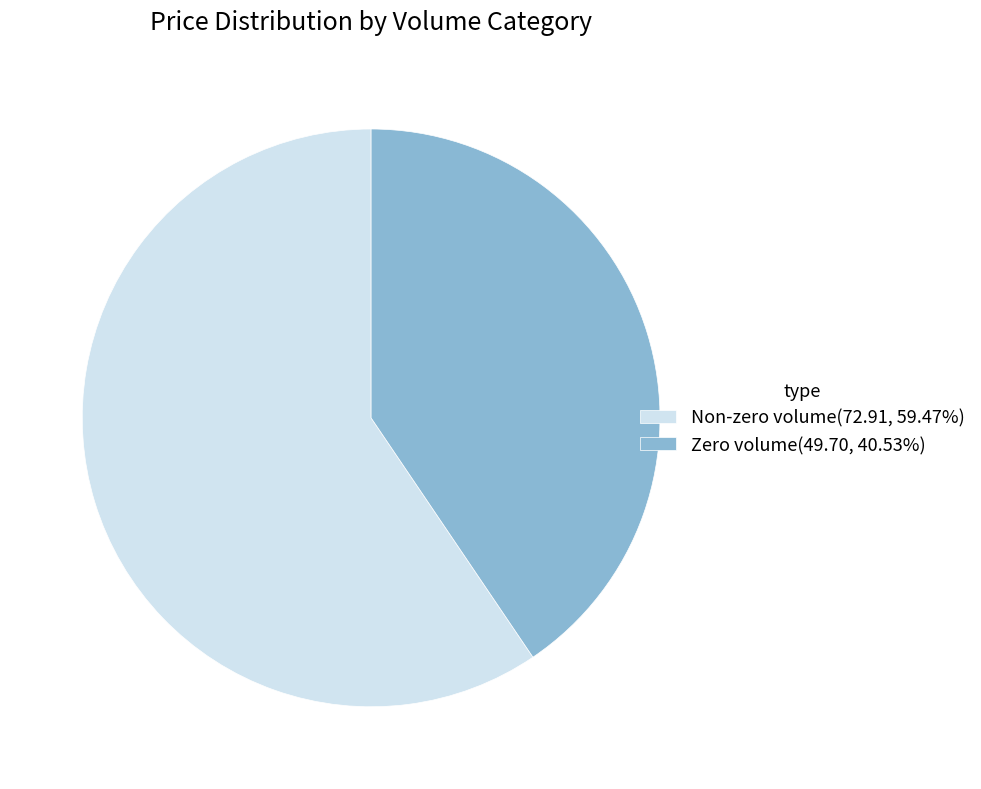

Combined, do Non-zero volume(72.91, 59.47%) and Zero volume(49.70, 40.53%) account for over 50%?

Yes